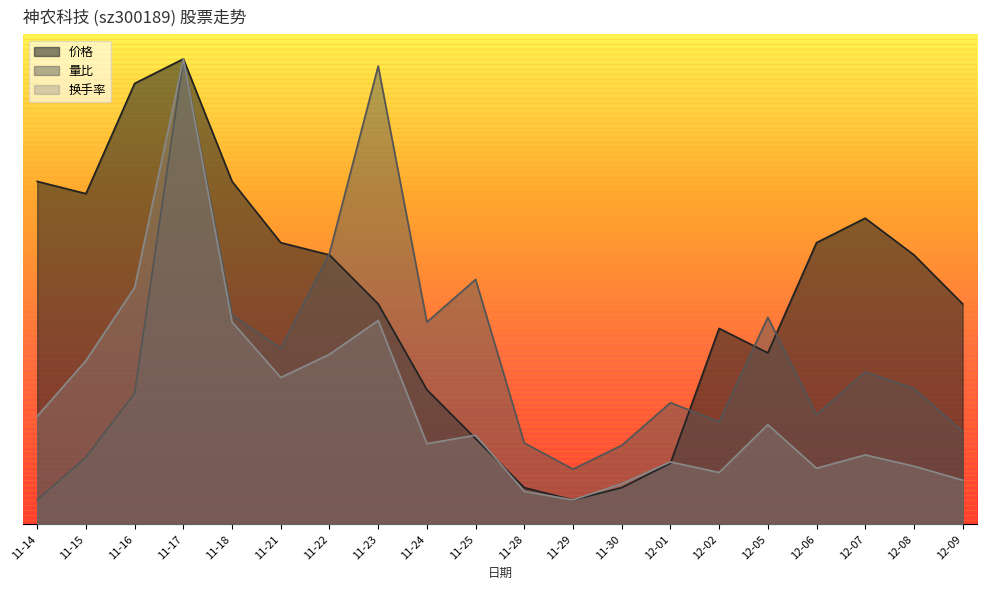

Reading left to right, list all the values displayed in this chart.

价格: 7.0	6.8	9.0	9.5	7.0	5.8	5.5	4.5	2.8	1.7	0.7	0.5	0.7	1.2	4.0	3.5	5.8	6.2	5.5	4.5
量比: 0.5	1.4	2.7	9.5	4.3	3.6	5.5	9.4	4.1	5.0	1.7	1.1	1.6	2.5	2.1	4.2	2.2	3.1	2.8	1.9
换手率: 2.2	3.3	4.8	9.5	4.1	3.0	3.5	4.2	1.6	1.8	0.7	0.5	0.8	1.3	1.1	2.0	1.1	1.4	1.2	0.9